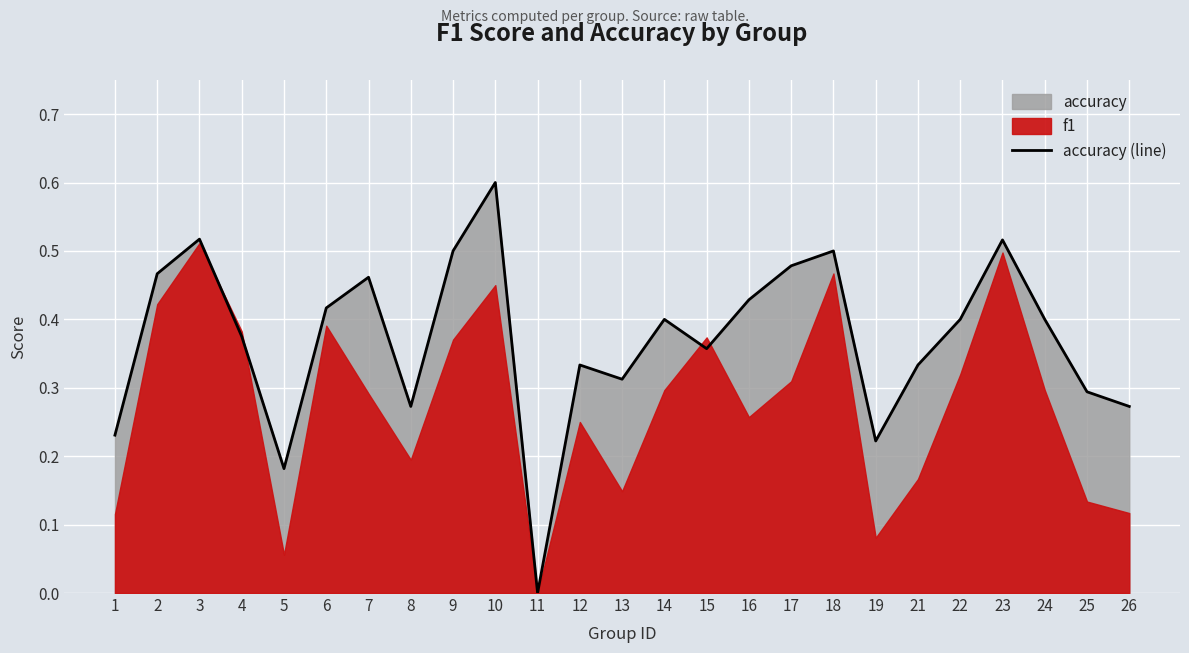

At which category does the data reach its first local peak?

3